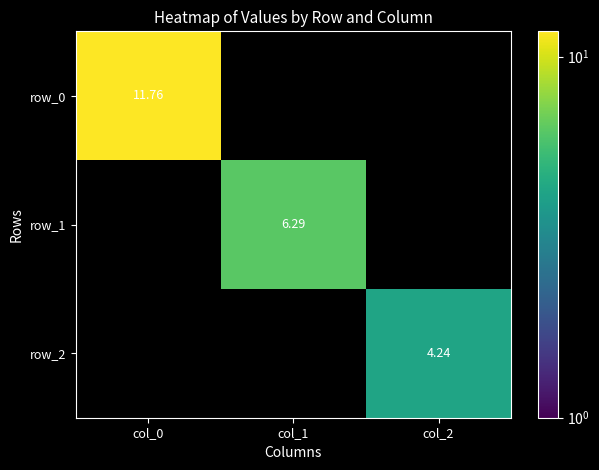

What is the highest value of the row_2 series?

4.2